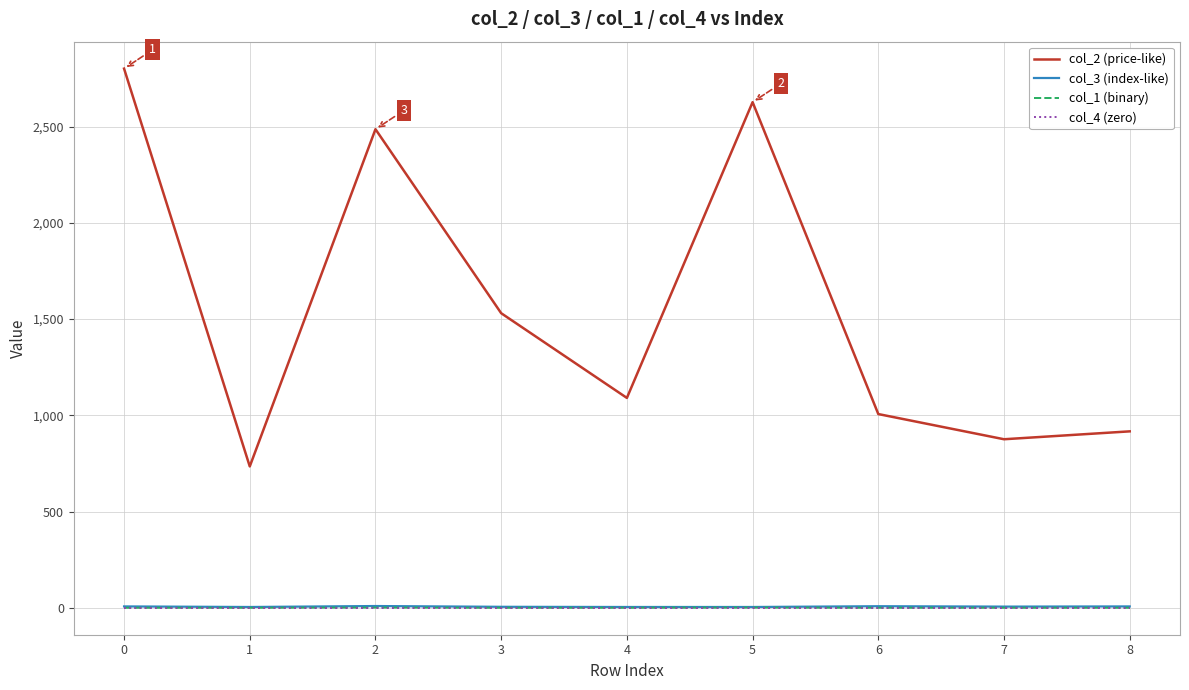

The value of col_4 (zero) at 3 is 0.0. True or false?

True